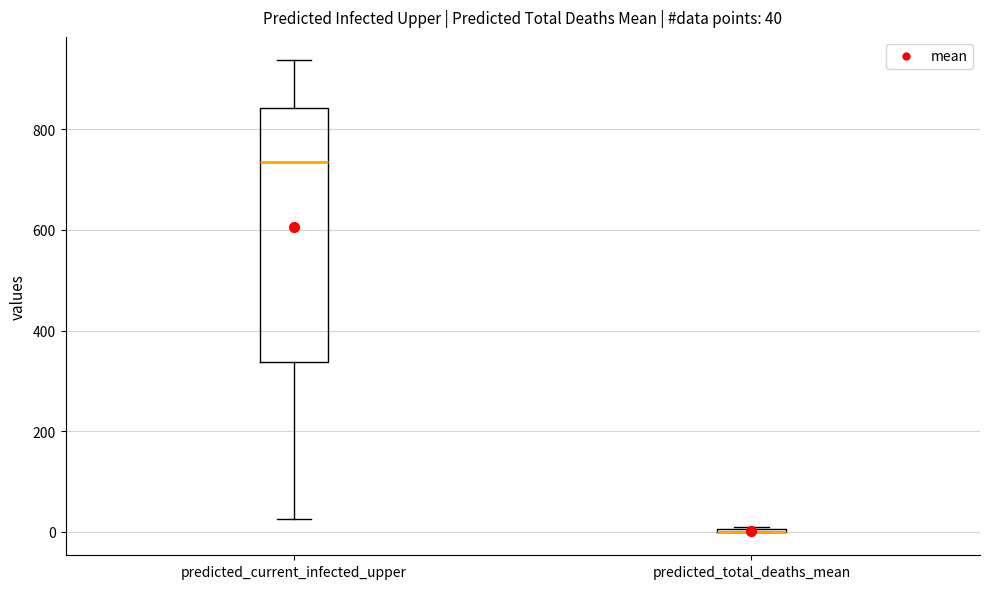

Which box is the tallest, from its lower edge to its upper edge?

predicted_current_infected_upper